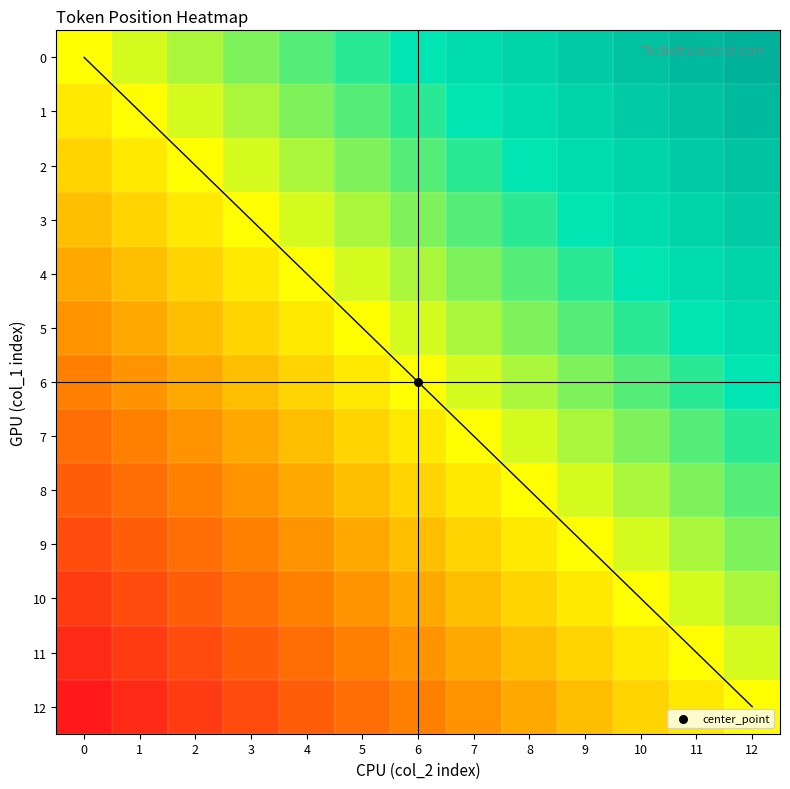

What is the maximum value shown in the chart?

12